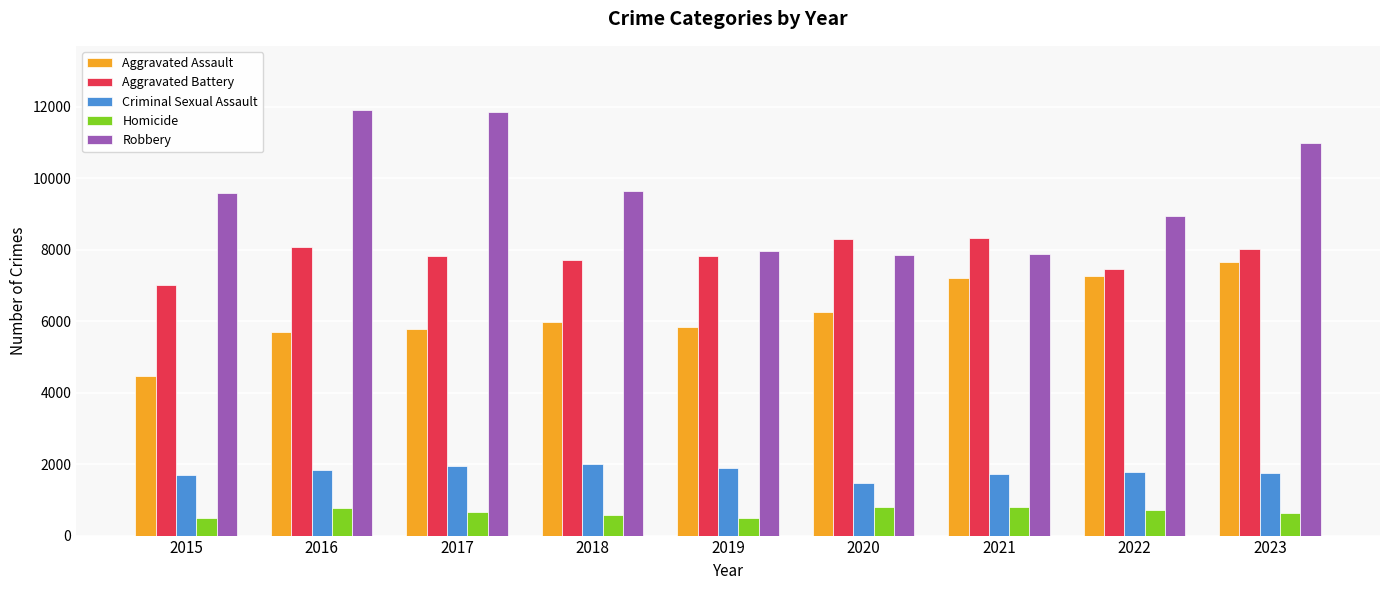

What is the sum of the Robbery values at 2015 and 2017?

21444